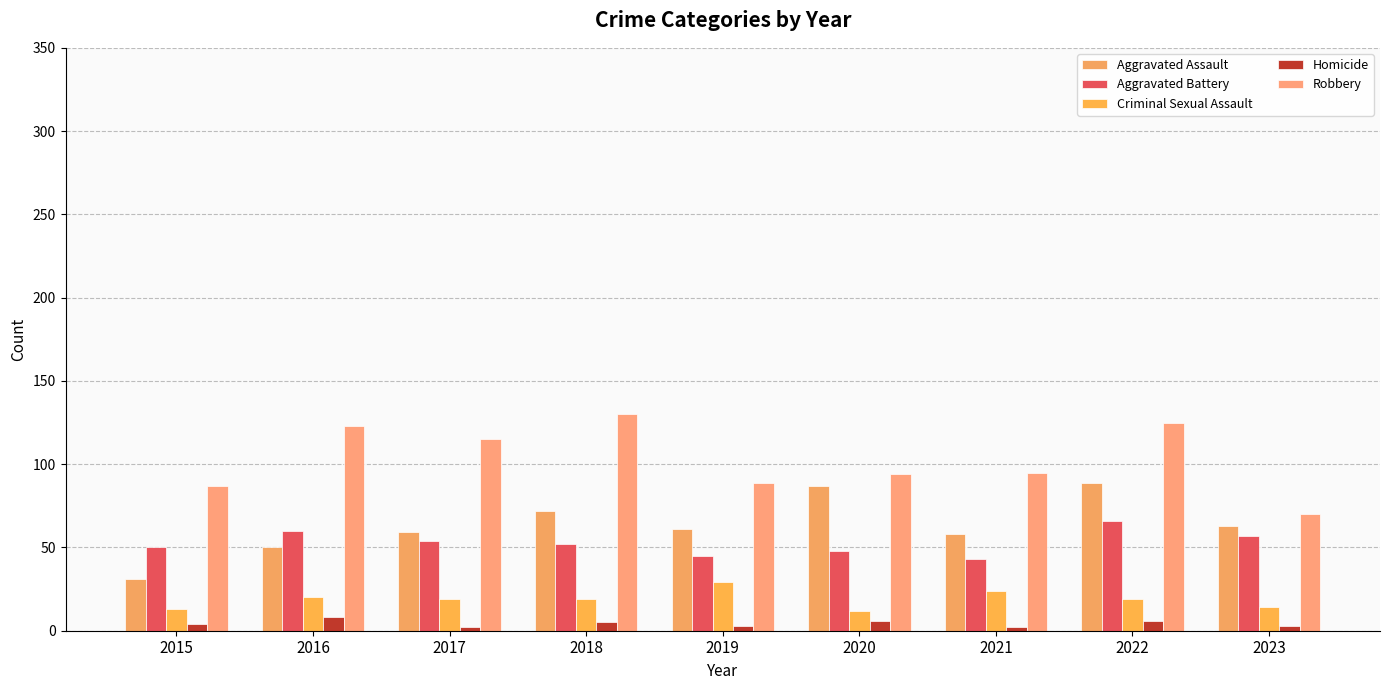

Reading left to right, extract all data points from this chart.

Aggravated Assault: 31	50	59	72	61	87	58	89	63
Aggravated Battery: 50	60	54	52	45	48	43	66	57
Criminal Sexual Assault: 13	20	19	19	29	12	24	19	14
Homicide: 4	8	2	5	3	6	2	6	3
Robbery: 87	123	115	130	89	94	95	125	70